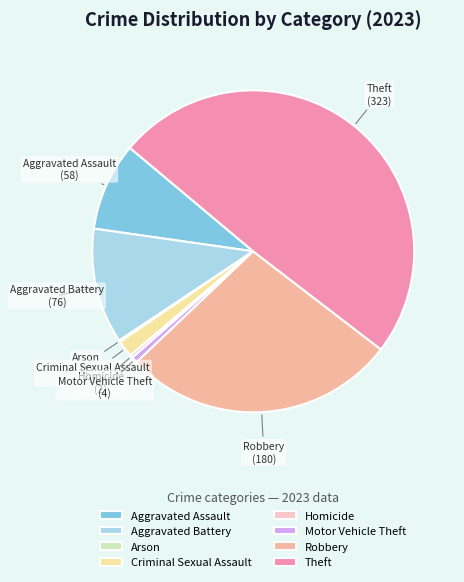

Is the sum of Robbery and Criminal Sexual Assault greater than half?

No